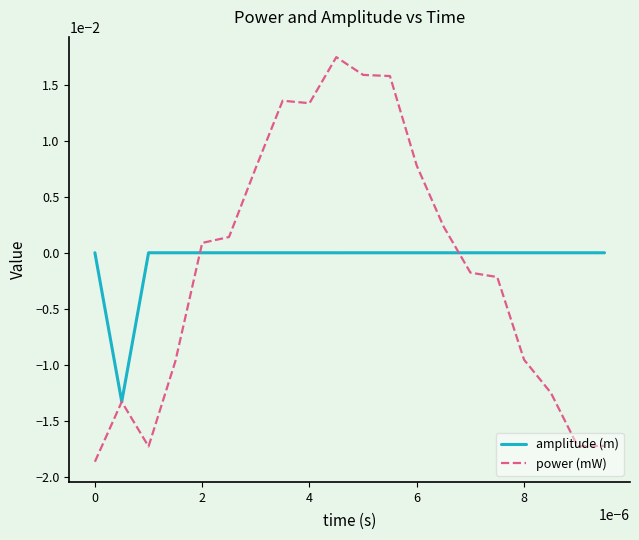

Rank the series by their maximum value, from lowest to highest.

amplitude (m), power (mW)